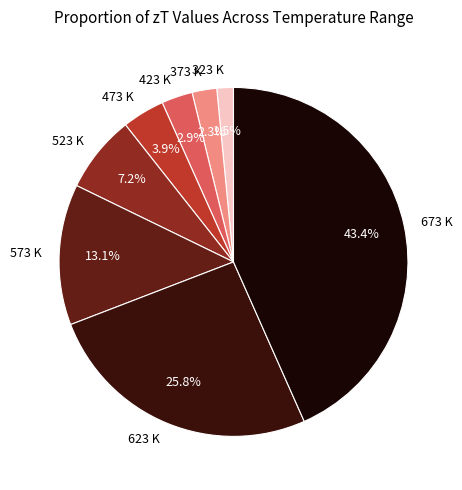

Rank the categories by value from highest to lowest.

673 K, 623 K, 573 K, 523 K, 473 K, 423 K, 373 K, 323 K